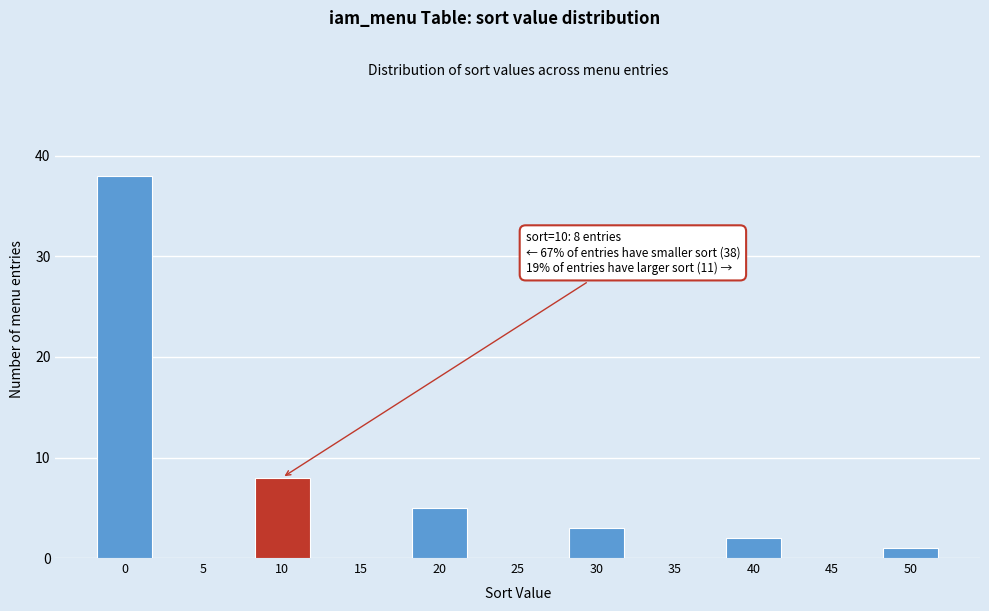

Reading left to right, what are all the values shown in this chart?

0=38	5=0	10=8	15=0	20=5	25=0	30=3	35=0	40=2	45=0	50=1